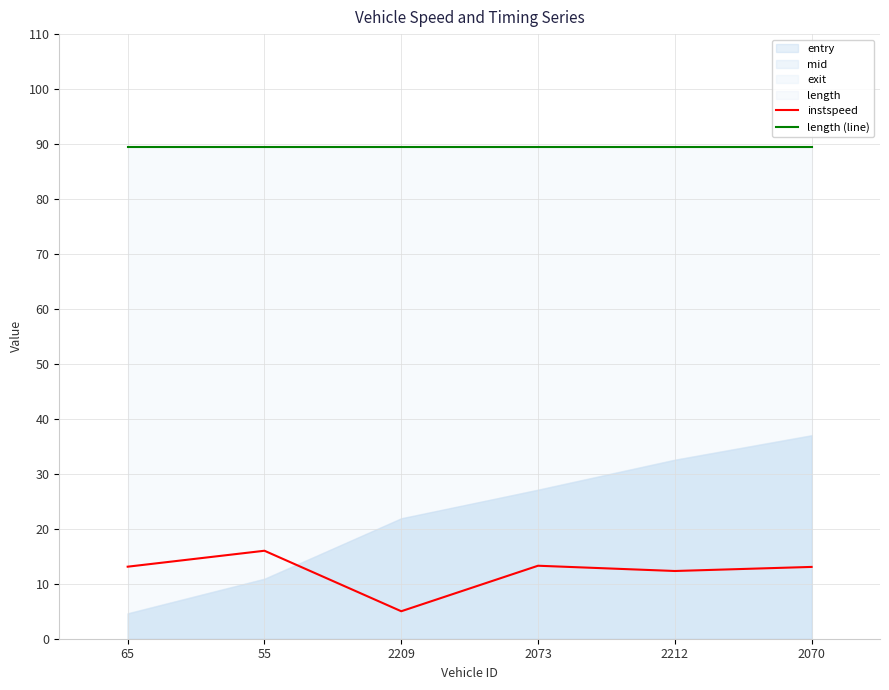

At which category does instspeed reach its first local peak?

55